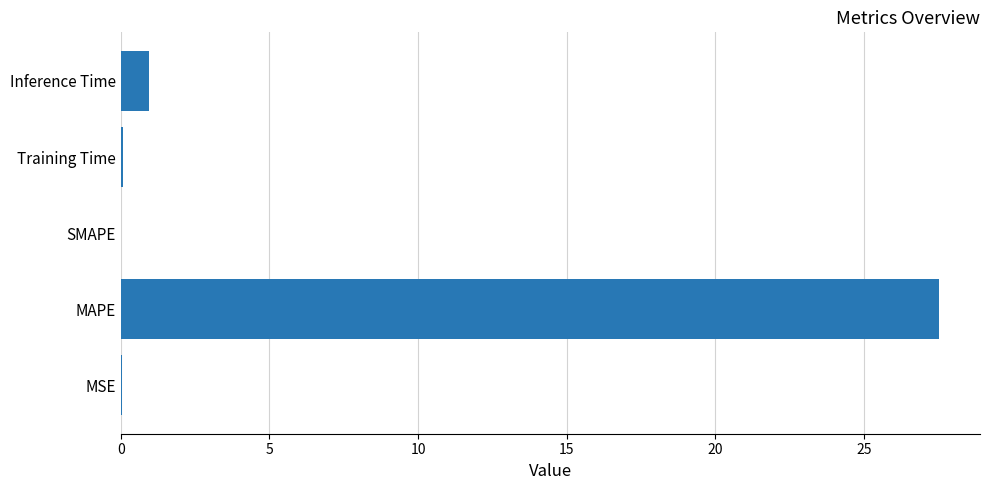

What is the sum of all values?

28.6